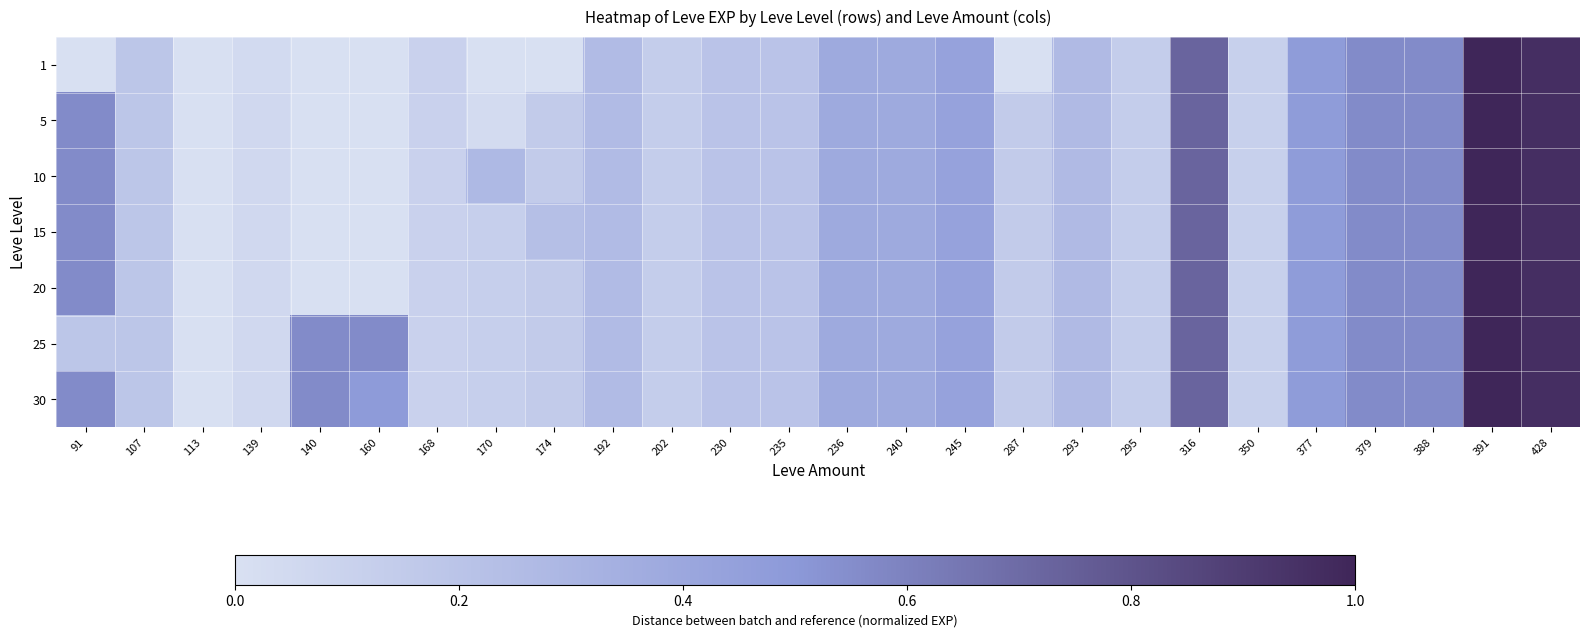

What is the total value across all series at 139?

0.4